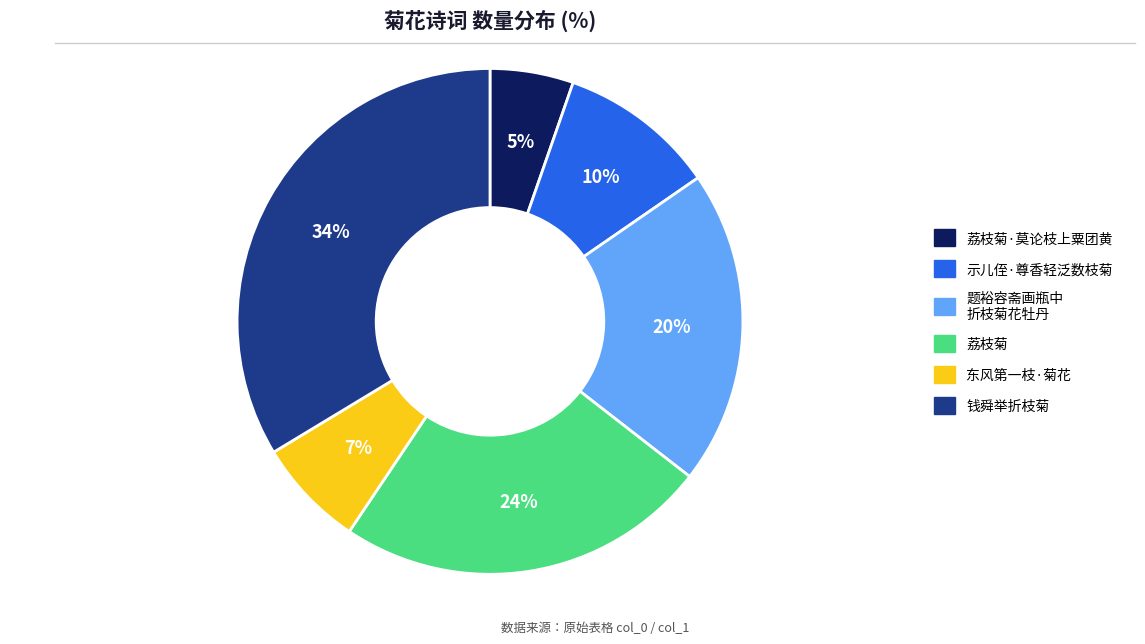

Is there a majority slice in this chart?

No